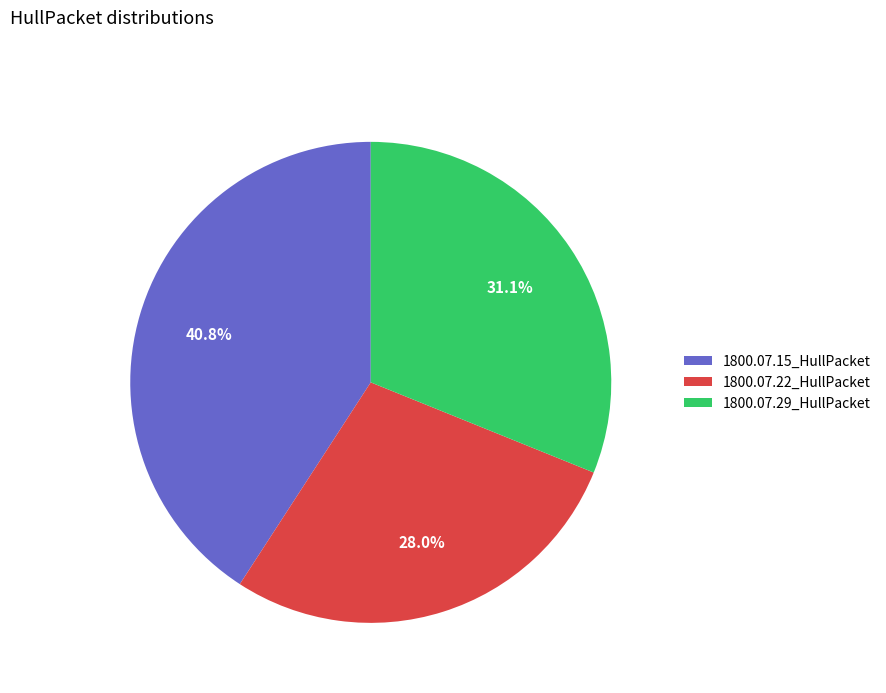

To the nearest percent, what is the average slice percentage?

33%